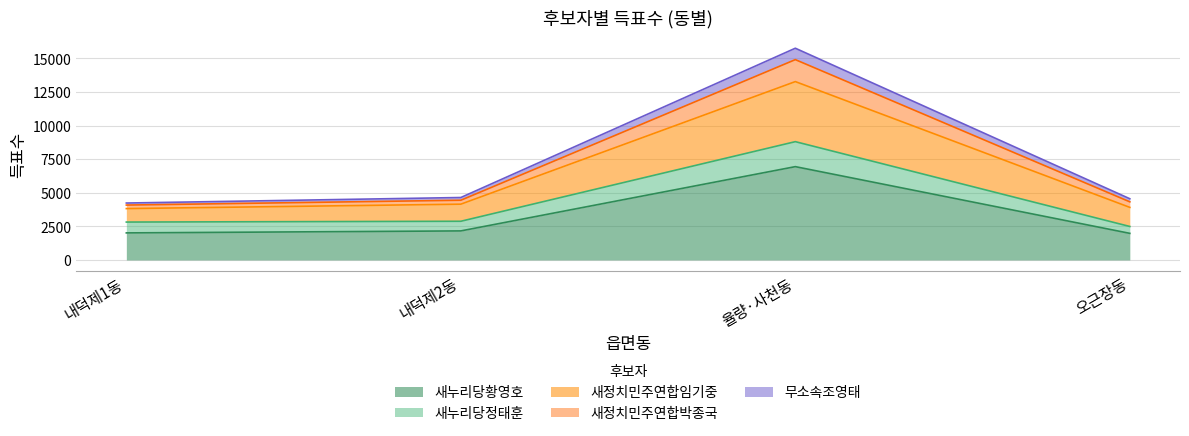

What is the difference between the 새정치민주연합박종국 values at 내덕제2동 and 오근장동?

119